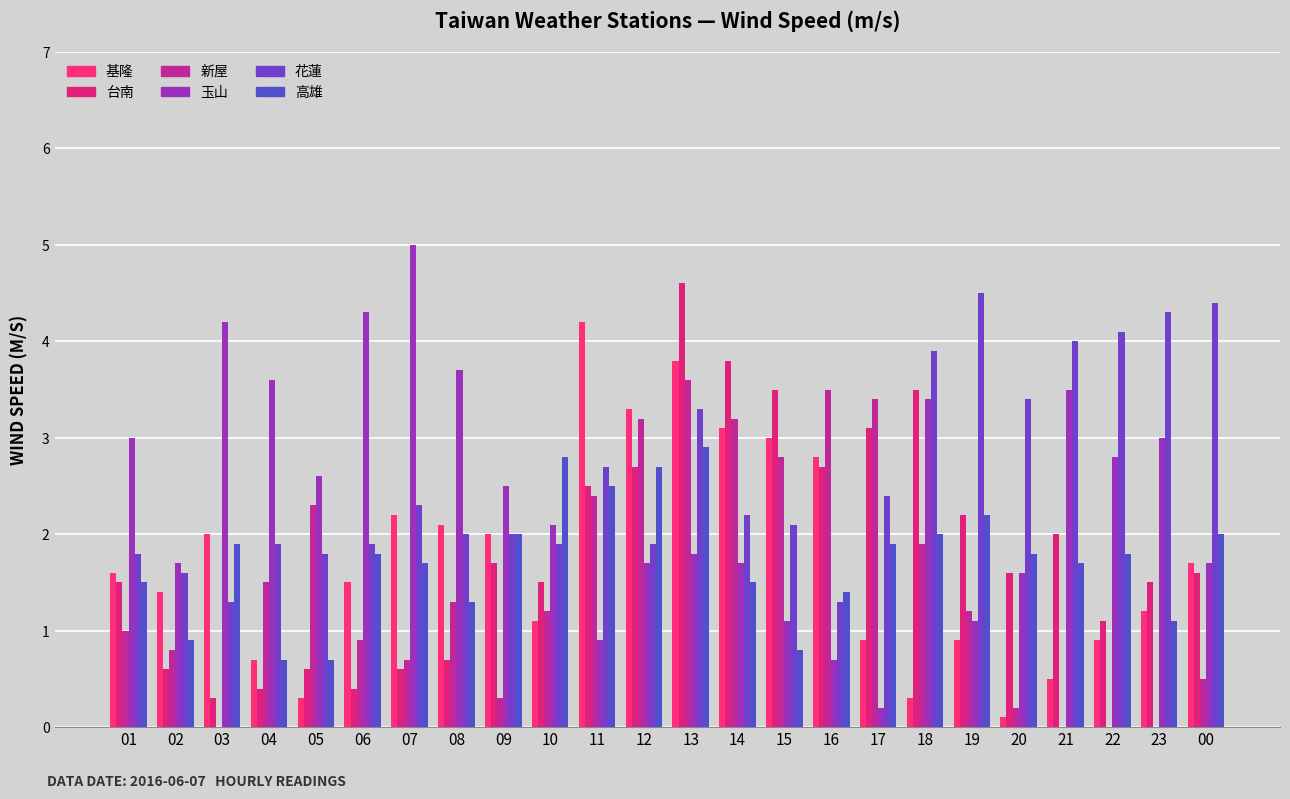

What value does the 高雄 series have at 20?

1.8